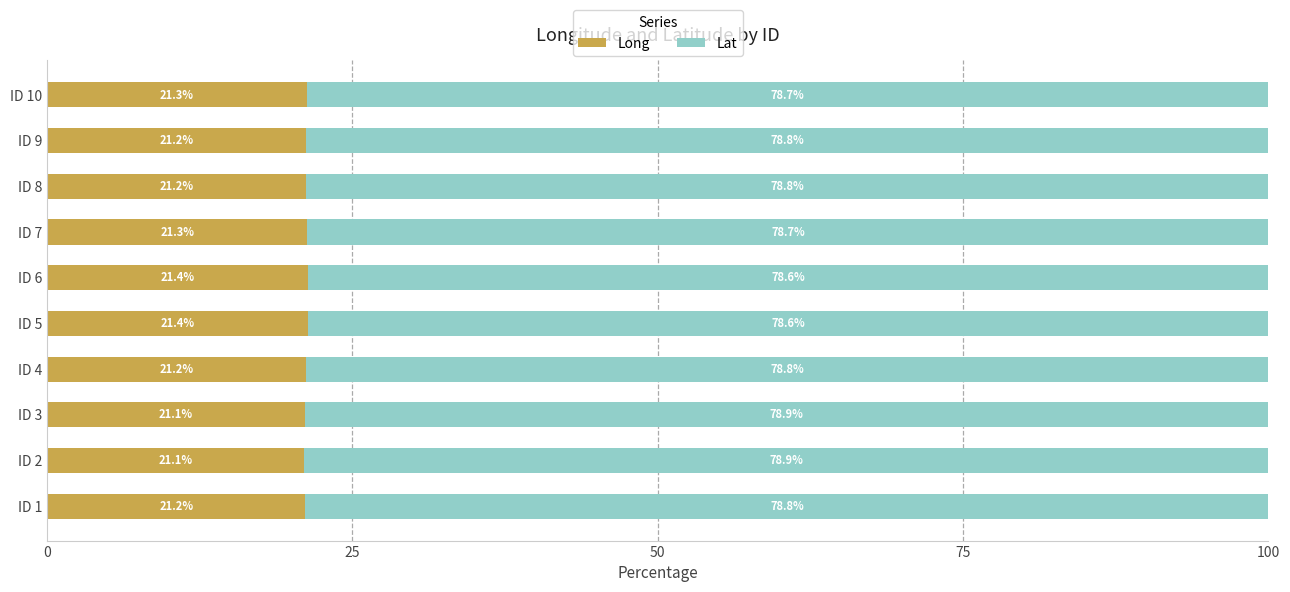

What are all the series names shown in the legend?

Long, Lat